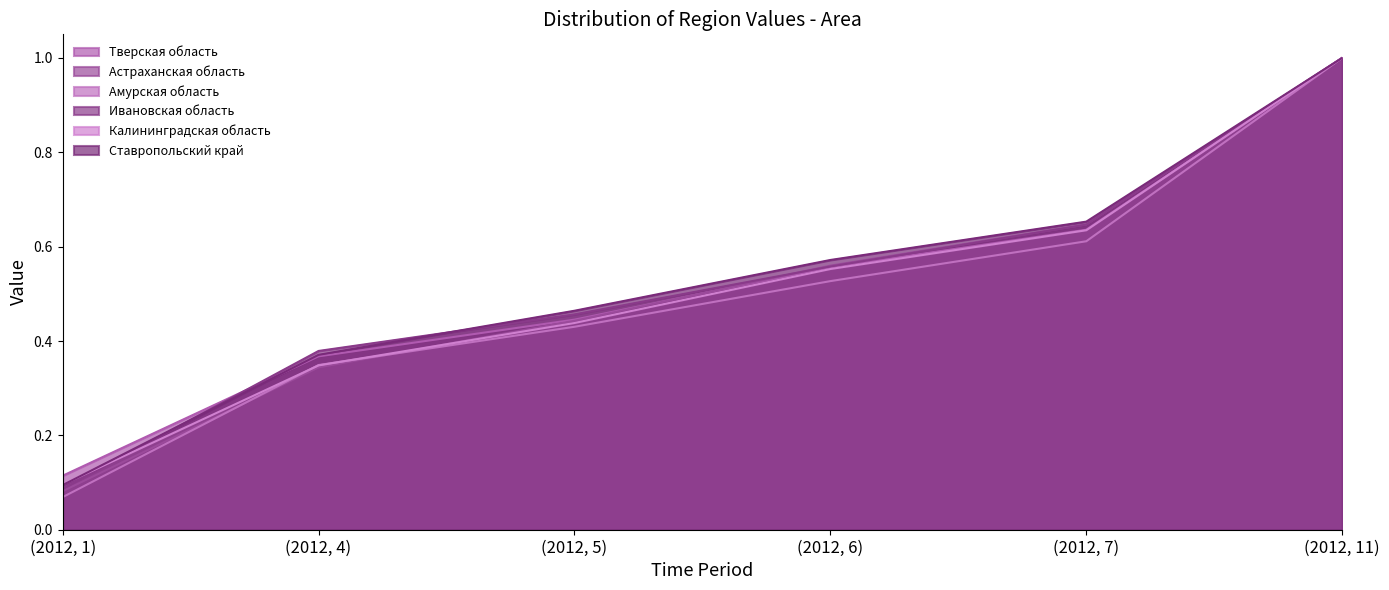

Reading left to right, transcribe all the data shown in this chart.

Тверская область: (2012, 1)=0.1	(2012, 4)=0.4	(2012, 5)=0.4	(2012, 6)=0.6	(2012, 7)=0.6	(2012, 11)=1.0
Астраханская область: (2012, 1)=0.1	(2012, 4)=0.3	(2012, 5)=0.4	(2012, 6)=0.6	(2012, 7)=0.6	(2012, 11)=1.0
Амурская область: (2012, 1)=0.1	(2012, 4)=0.3	(2012, 5)=0.4	(2012, 6)=0.5	(2012, 7)=0.6	(2012, 11)=1.0
Ивановская область: (2012, 1)=0.1	(2012, 4)=0.4	(2012, 5)=0.5	(2012, 6)=0.6	(2012, 7)=0.6	(2012, 11)=1.0
Калининградская область: (2012, 1)=0.1	(2012, 4)=0.3	(2012, 5)=0.4	(2012, 6)=0.6	(2012, 7)=0.6	(2012, 11)=1.0
Ставропольский край: (2012, 1)=0.1	(2012, 4)=0.4	(2012, 5)=0.5	(2012, 6)=0.6	(2012, 7)=0.7	(2012, 11)=1.0